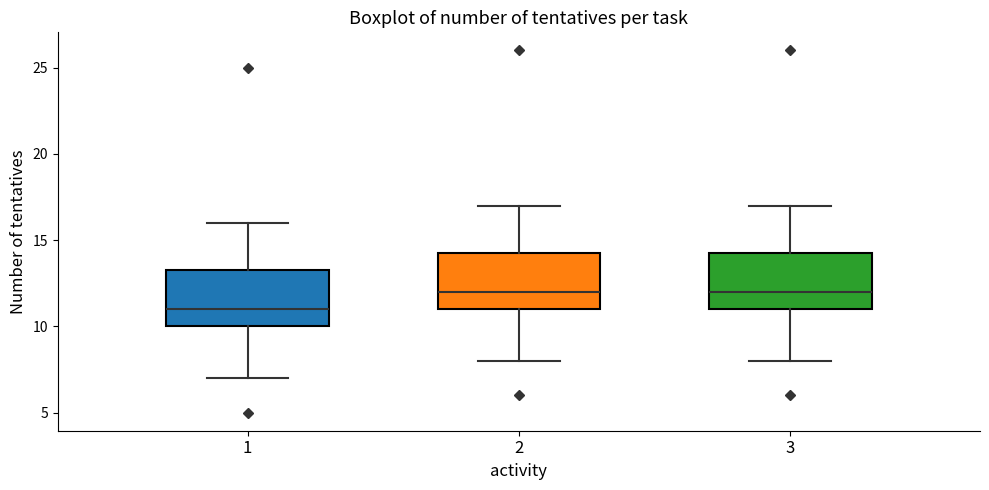

Reading left to right, read every box against the y-axis: the position of its median line, the range the box covers, and the ends of its whiskers. The values are not printed on the chart, so give them approximately, as read against the axis.

1: median 11.0, box 10.0 to 13.5, whiskers 7.0 to 16.0
2: median 12.0, box 11.0 to 14.5, whiskers 8.0 to 17.0
3: median 12.0, box 11.0 to 14.5, whiskers 8.0 to 17.0